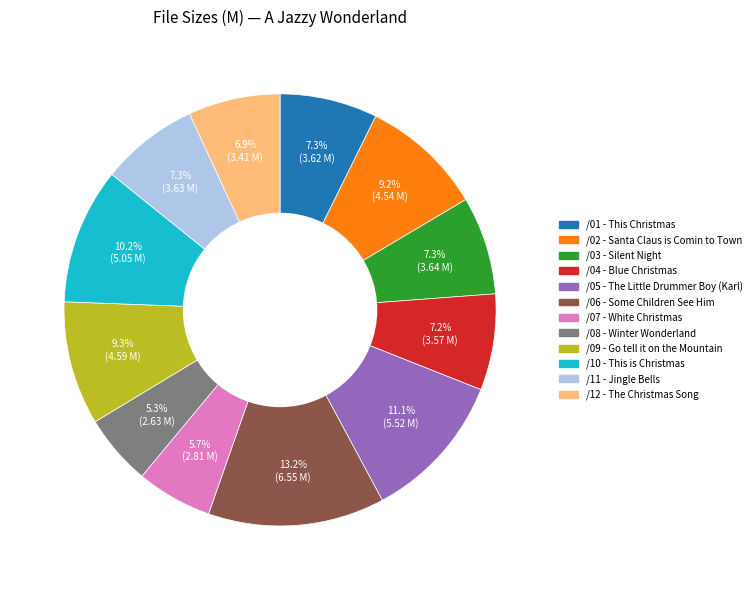

Does /08 - Winter Wonderland account for over 50% of the chart?

No